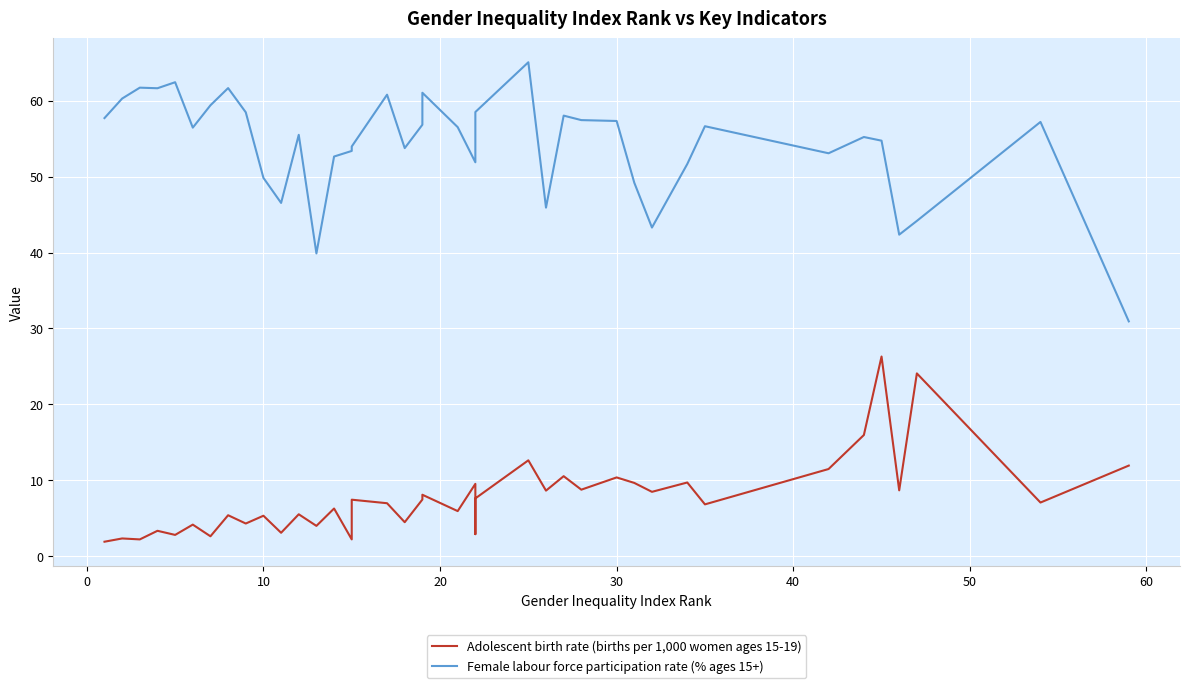

True or false: Adolescent birth rate (births per 1,000 women ages 15-19) has more than 2 points higher than both neighbors.

True